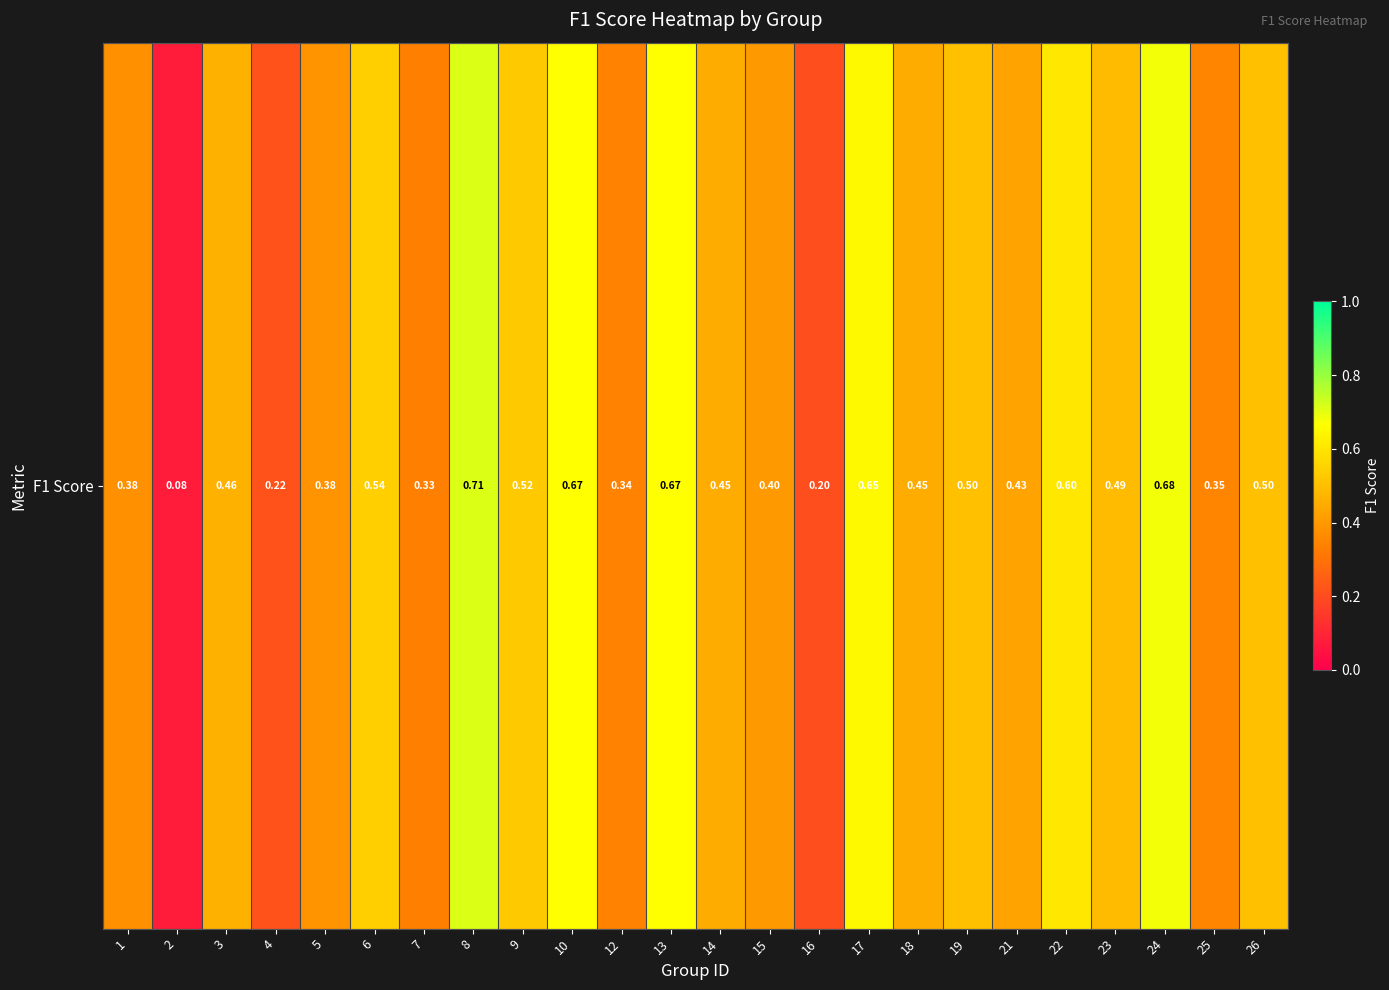

Rank the categories by value from lowest to highest.

2, 16, 4, 7, 12, 25, 1, 5, 15, 21, 18, 14, 3, 23, 19, 26, 9, 6, 22, 17, 10, 13, 24, 8